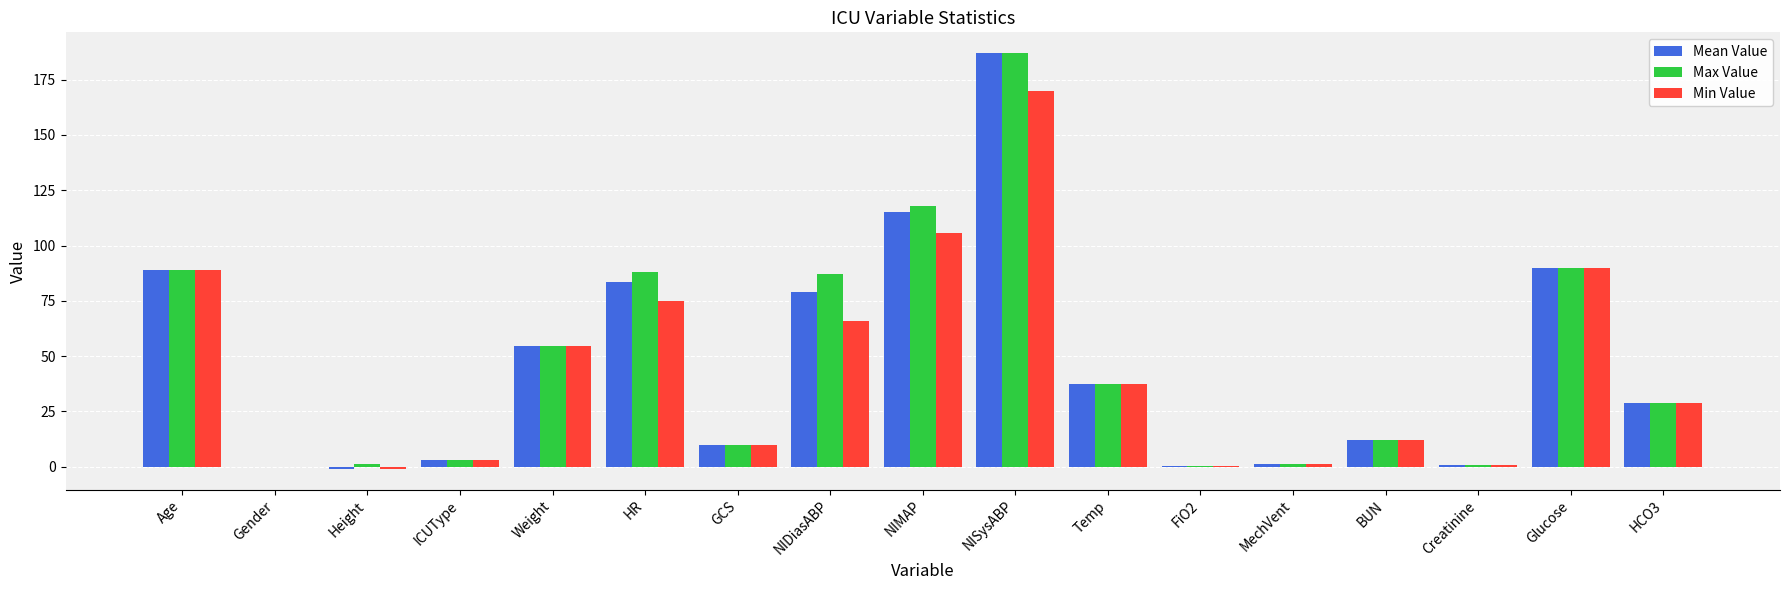

What is the sum of the Max Value values at Age and Glucose?

179.0